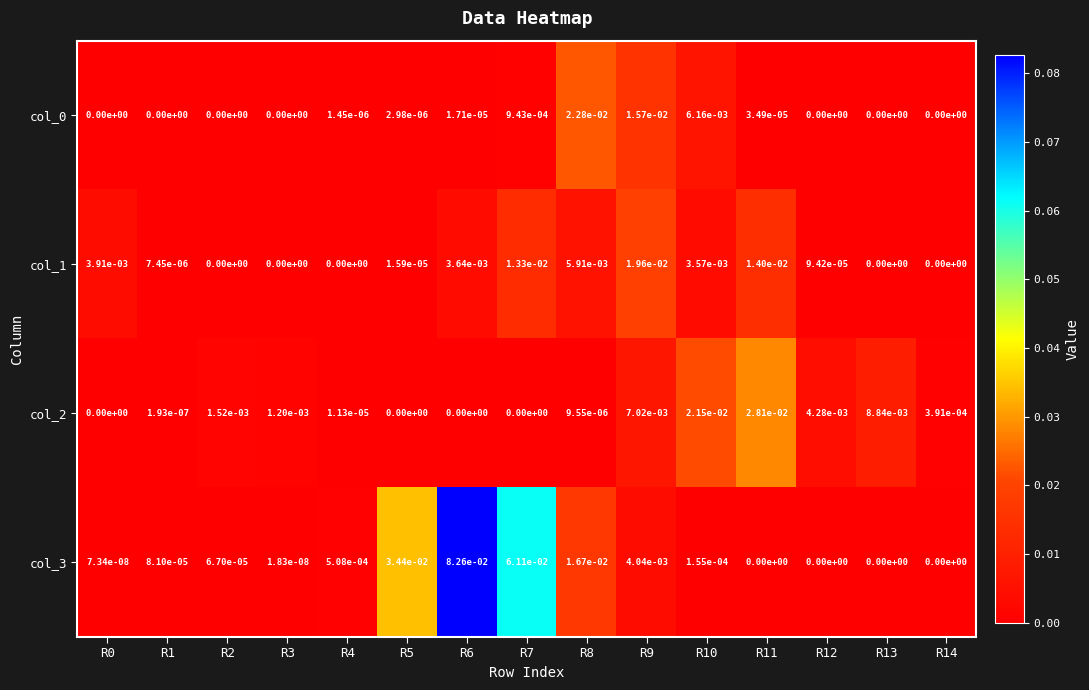

Is the value of col_2 at R4 greater than the value of col_0 at R5?

Yes